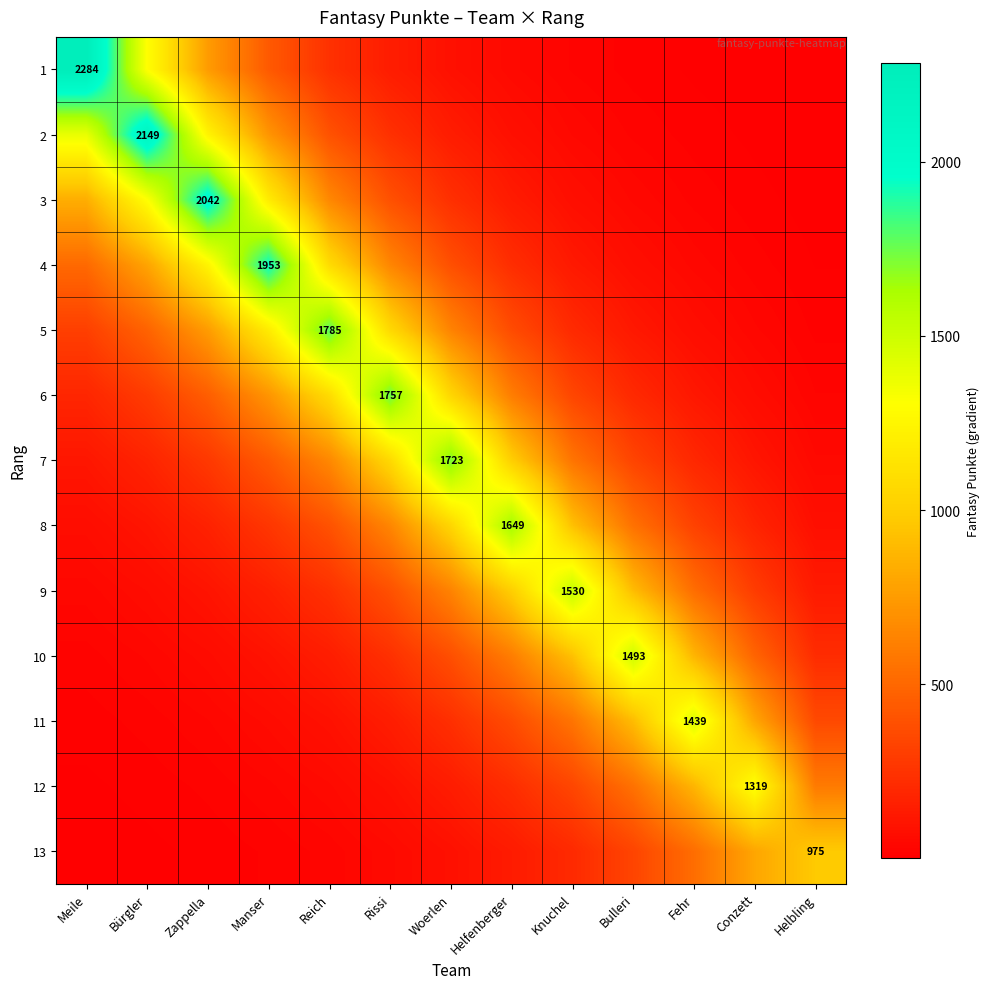

At Fehr, list the series in order from smallest to largest.

1, 2, 3, 4, 5, 6, 7, 8, 9, 13, 10, 12, 11